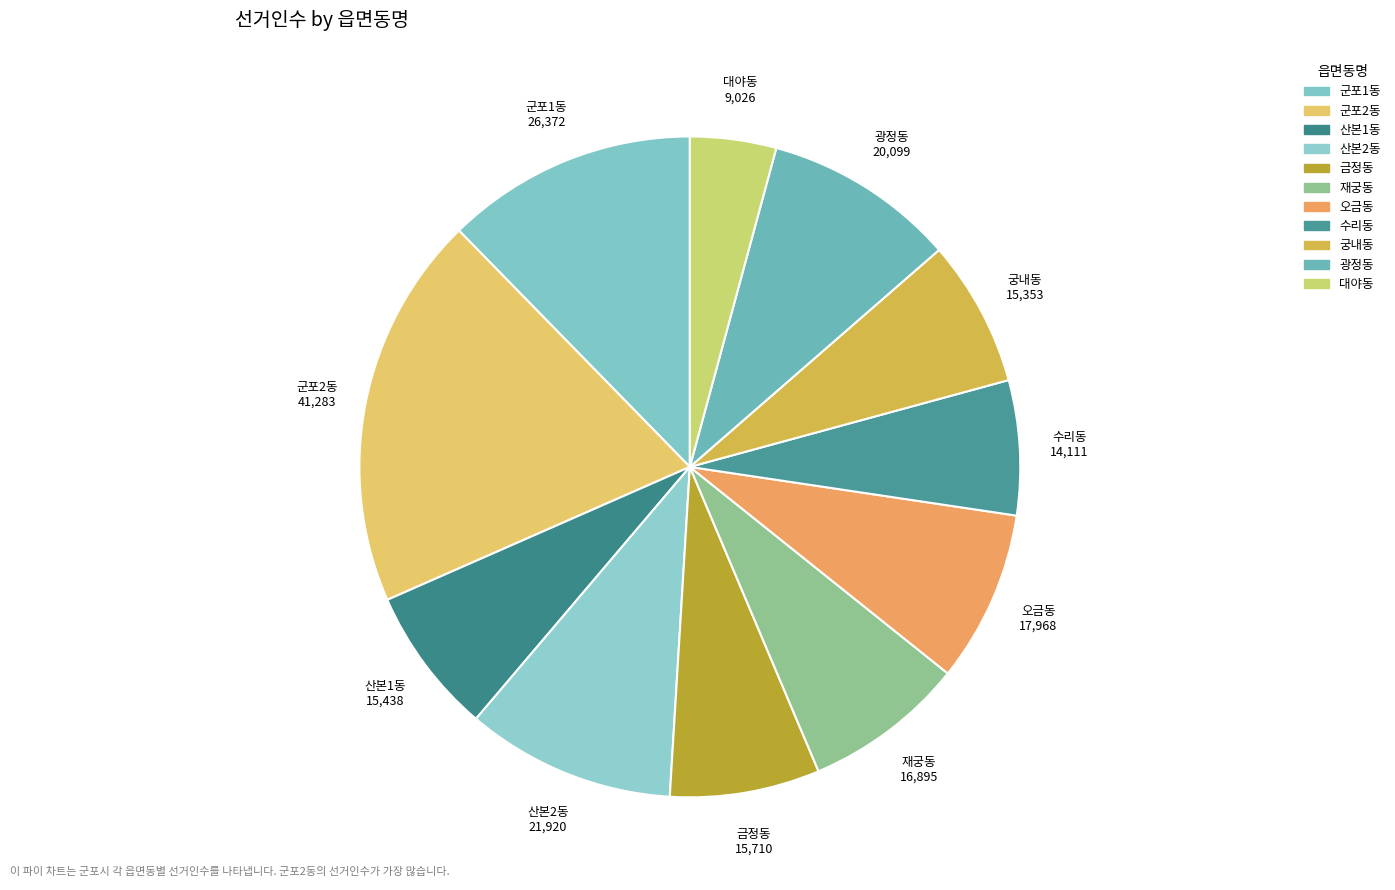

Count the number of slices in the pie.

11